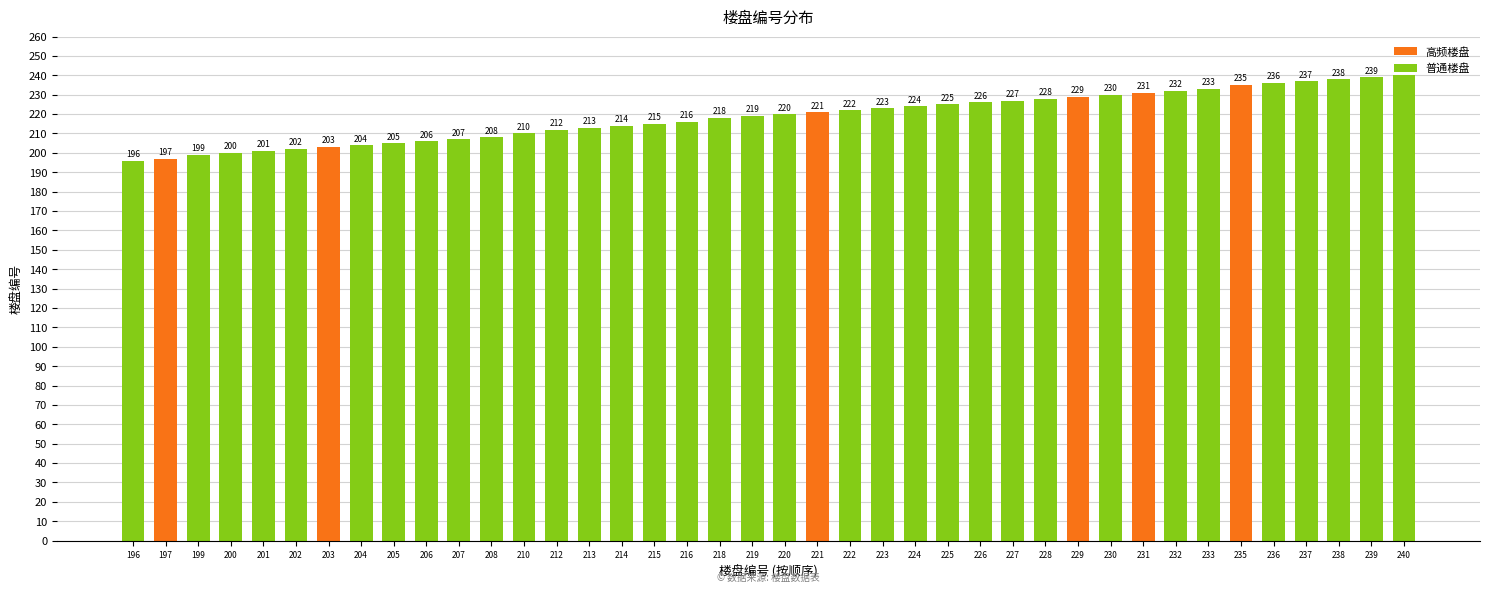

How many series are shown in this chart?

1